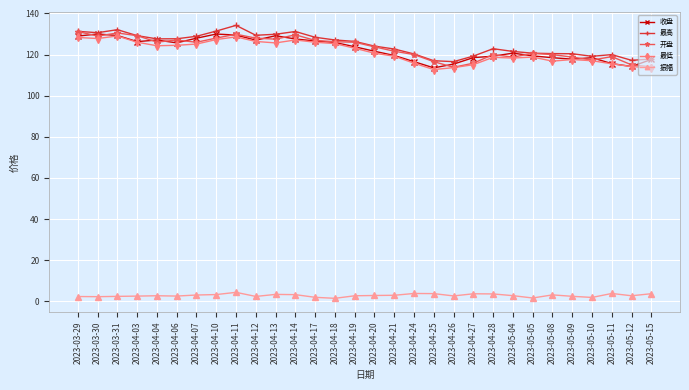

What value does the 振幅 series have at 2023-05-10?

1.8